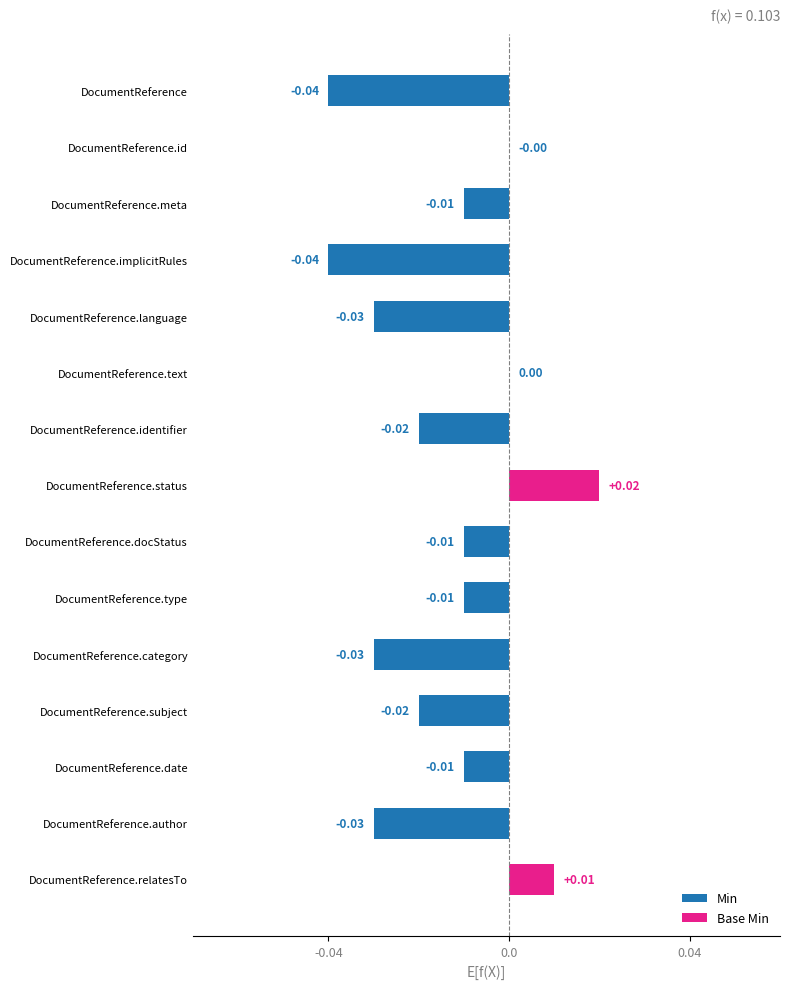

At which category does the chart reach its peak across all series?

DocumentReference.status